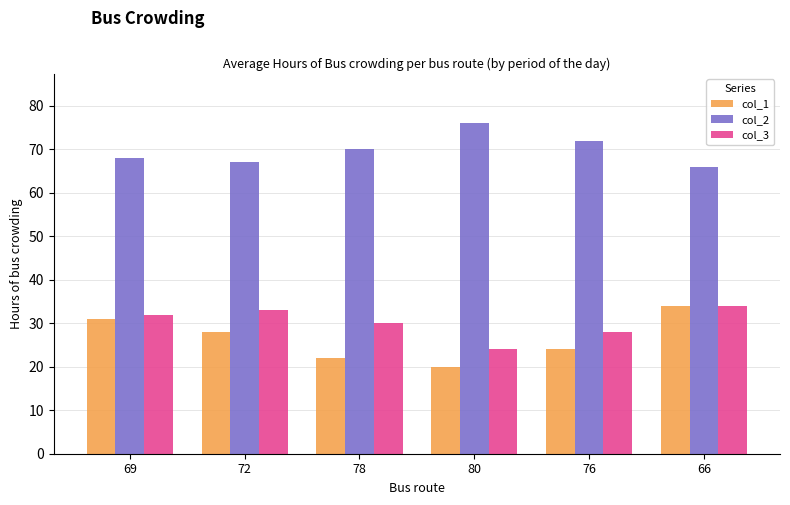

How many bars are there in total?

18